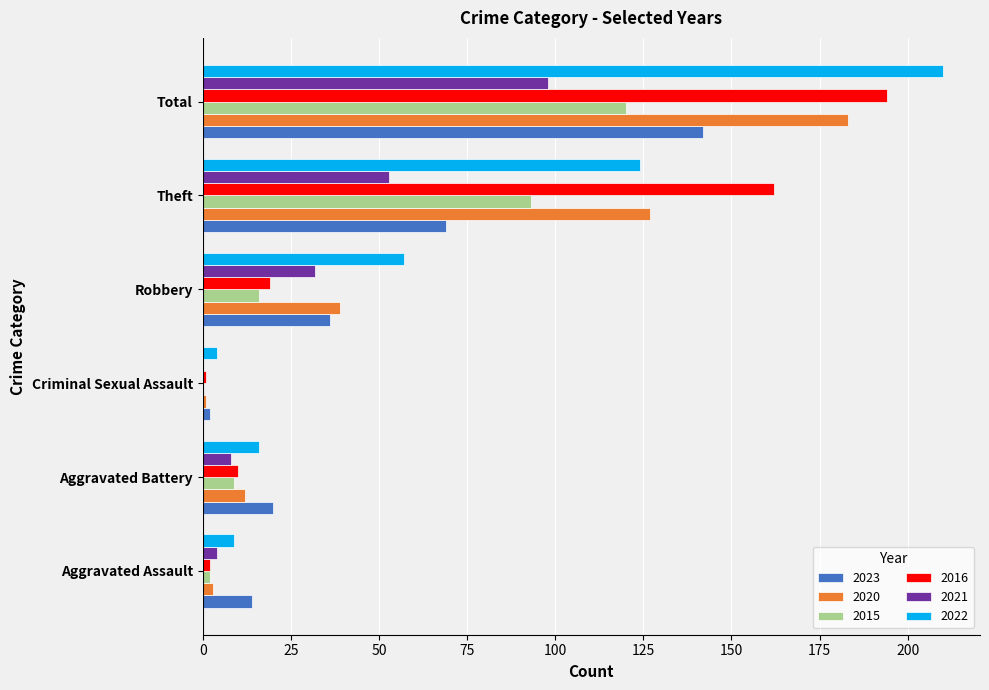

How many categories are shown in the chart?

6